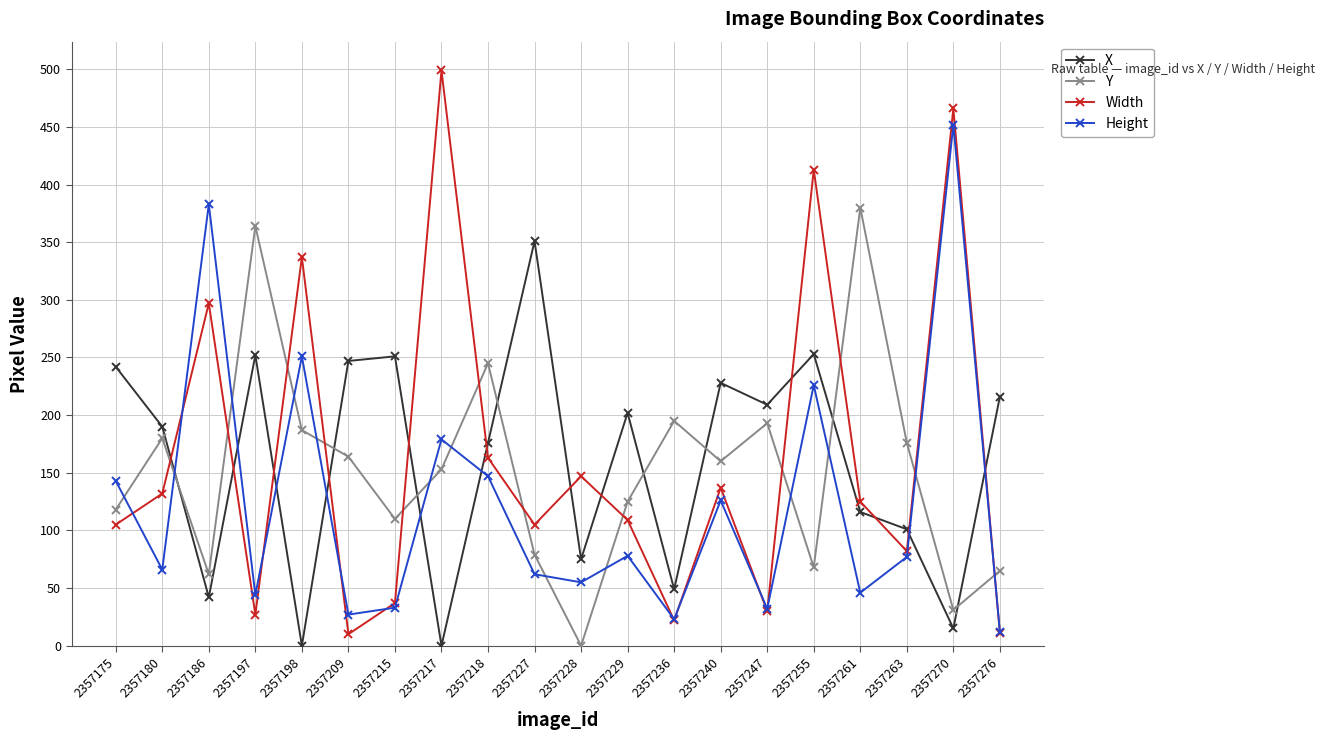

True or false: X has a value of 129 at 2357247.

False